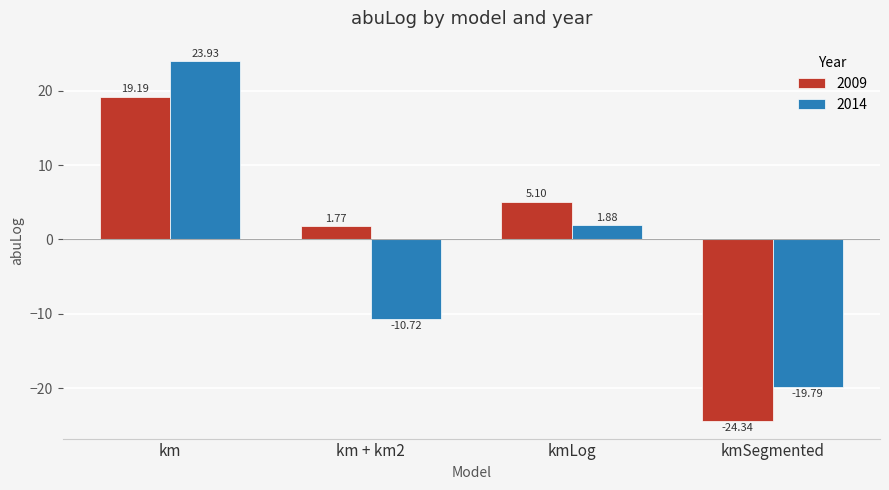

Which label corresponds to the largest value in the chart?

km